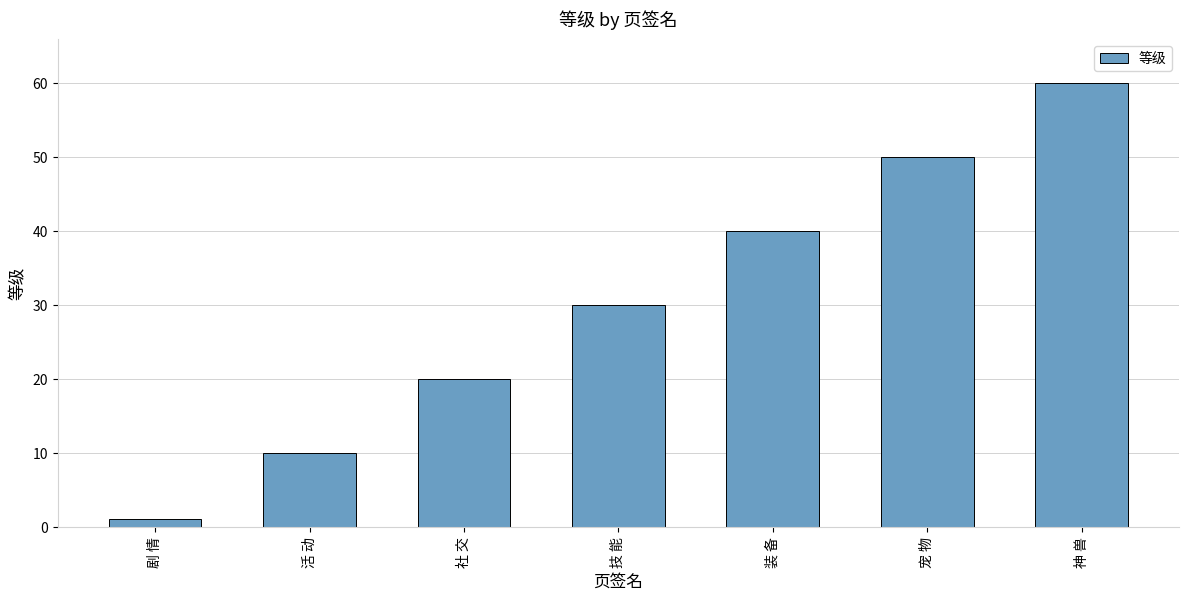

The value at 装 备 is 64. True or false?

False